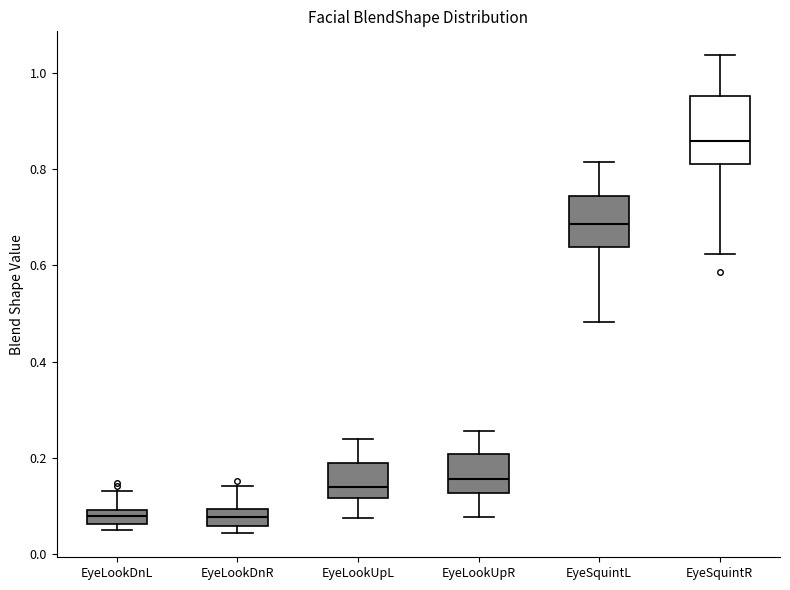

Where does the median line of the box for EyeLookDnR sit on the y-axis? The values are not printed on the chart, so give them approximately, as read against the axis.

0.08